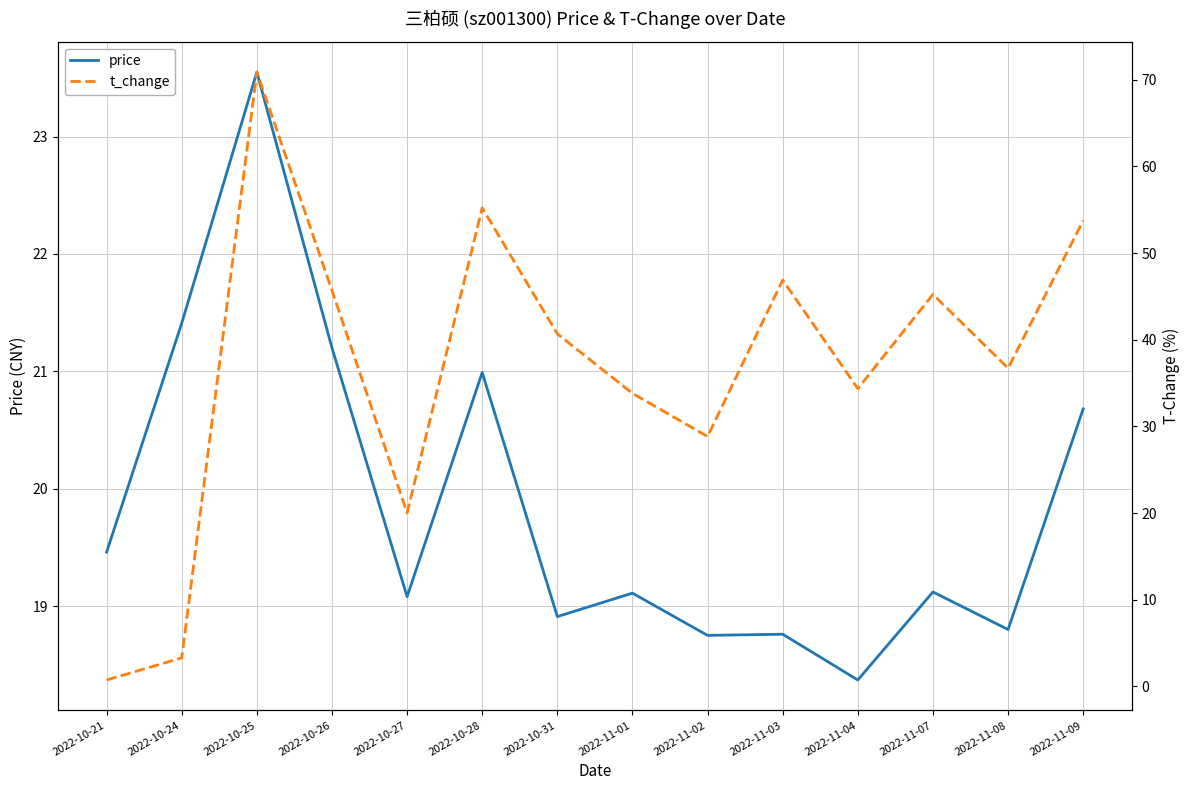

What is the label of the 2nd point from the left?

2022-10-24